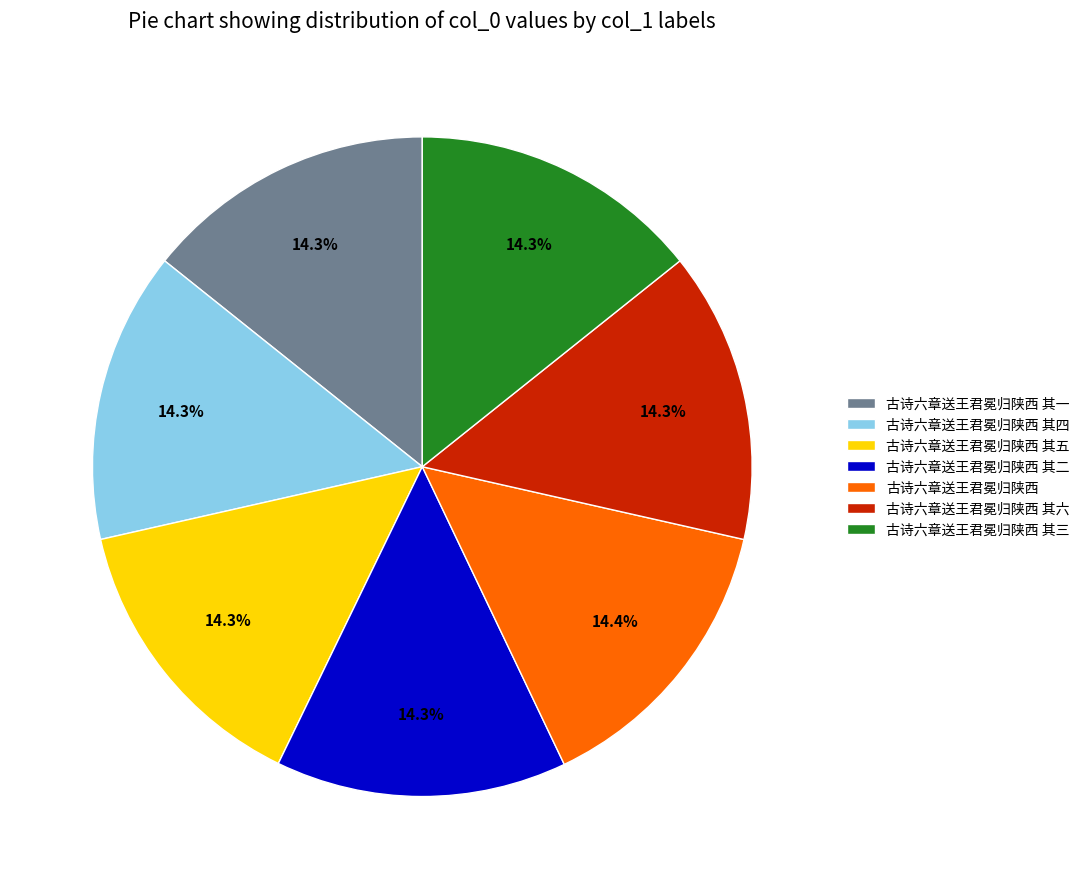

How many segments does this pie chart have?

7